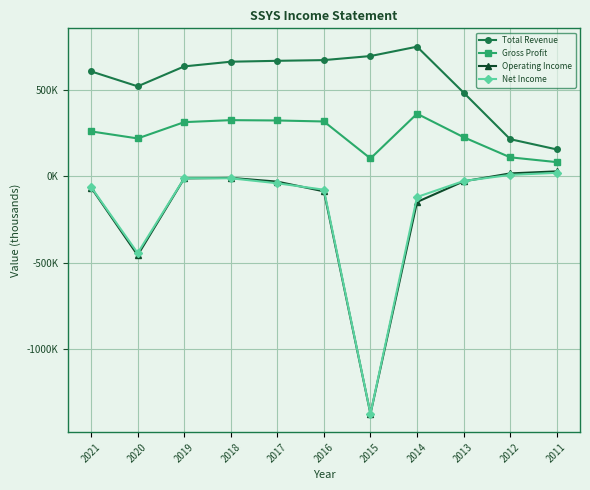

What are all the series names shown in the legend?

Total Revenue, Gross Profit, Operating Income, Net Income